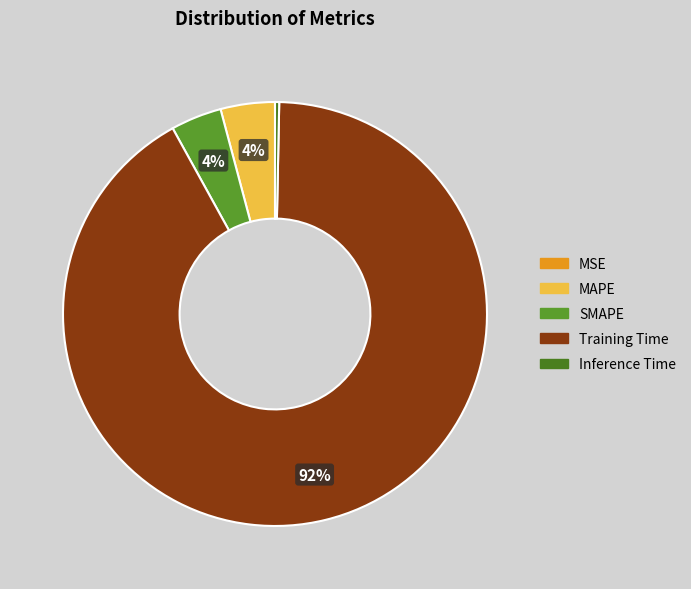

True or false: Training Time accounts for 99% of the total.

False